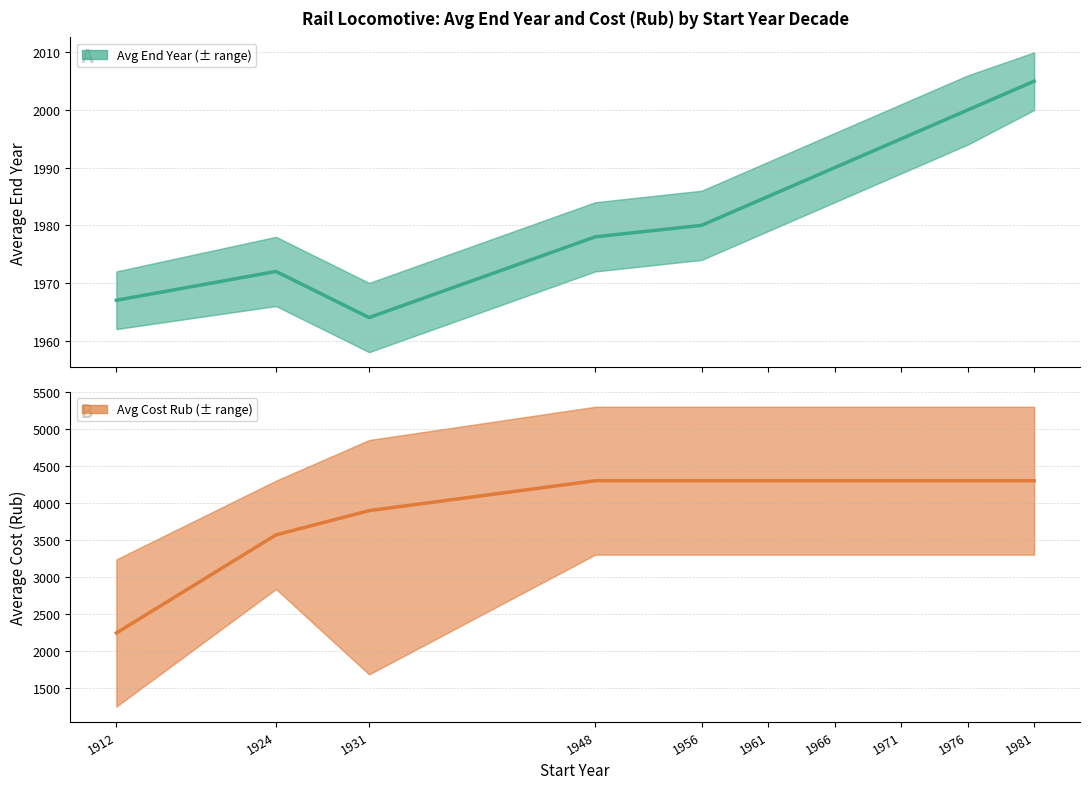

Reading right to left, what are all the values shown in this chart?

Avg End Year: 1981=2005	1976=2000	1971=1995	1966=1990	1961=1985	1956=1980	1948=1978	1931=1964	1924=1972	1912=1967
Avg Cost (Rub): 1981=4300	1976=4300	1971=4300	1966=4300	1961=4300	1956=4300	1948=4300	1931=3895	1924=3567	1912=2240